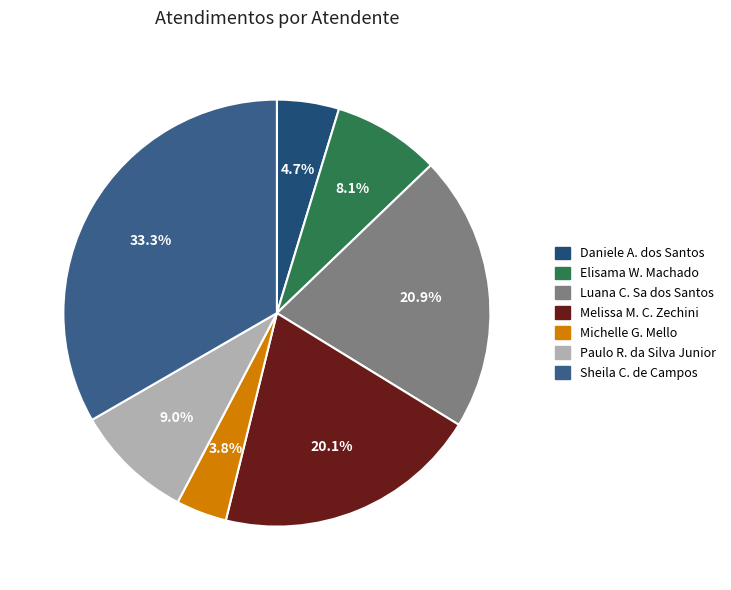

Count the number of slices in the pie.

7